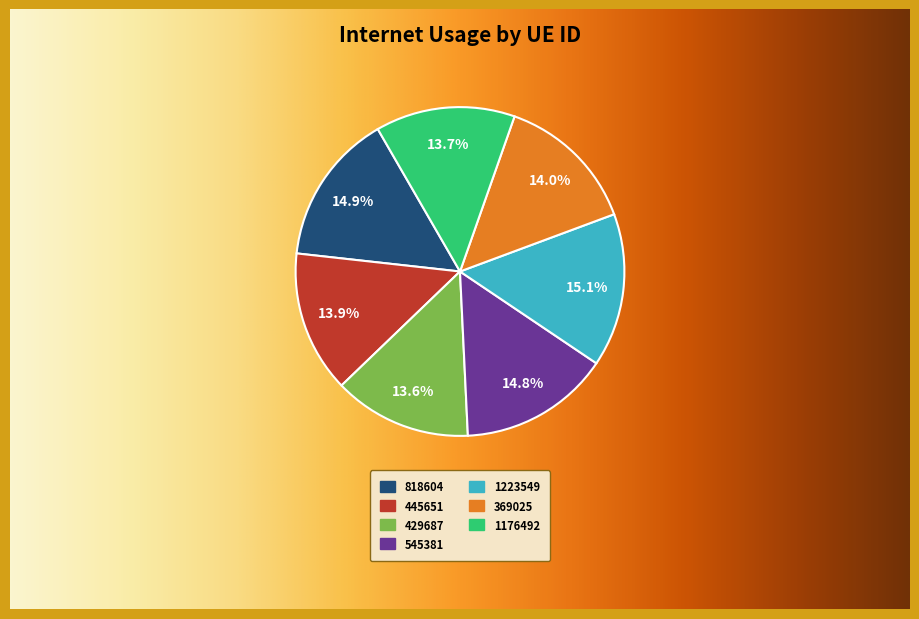

To the nearest percent, what is the average slice percentage?

14%